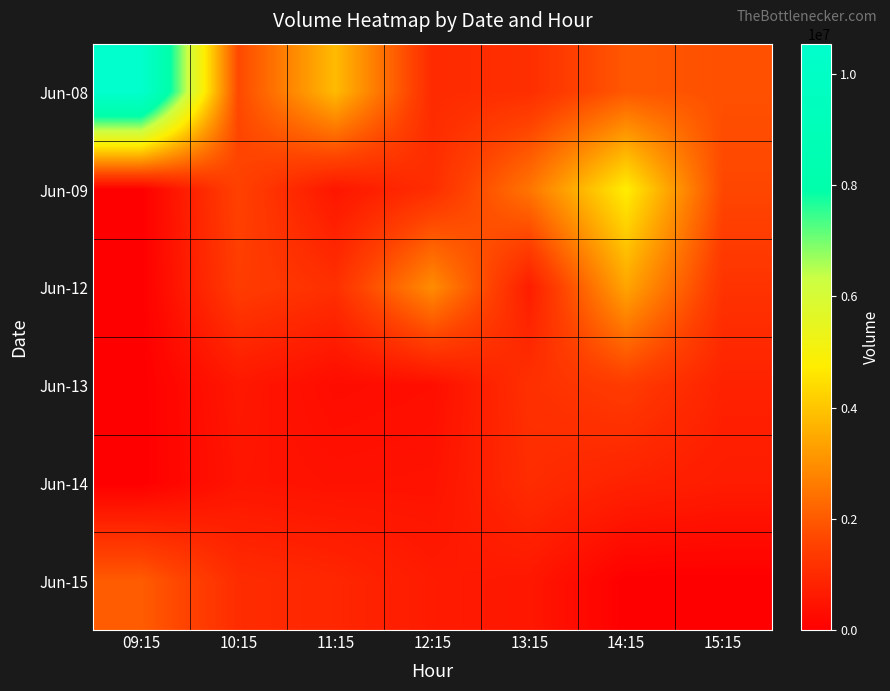

Reading left to right, what are all the values shown in this chart?

Jun-08: 09:15=10541428	10:15=1671655	11:15=3794073	12:15=992600	13:15=1086890	14:15=1960996	15:15=1815417
Jun-09: 09:15=0	10:15=1536242	11:15=535245	12:15=1072993	13:15=2502257	14:15=4748575	15:15=1633078
Jun-12: 09:15=0	10:15=1407587	11:15=1113568	12:15=2940687	13:15=685167	14:15=3392666	15:15=1193310
Jun-13: 09:15=0	10:15=562467	11:15=286895	12:15=348418	13:15=1126037	14:15=1393118	15:15=806452
Jun-14: 09:15=0	10:15=497392	11:15=424100	12:15=448768	13:15=1042666	14:15=802030	15:15=662948
Jun-15: 09:15=2033185	10:15=1033057	11:15=902557	12:15=641904	13:15=559814	14:15=0	15:15=0